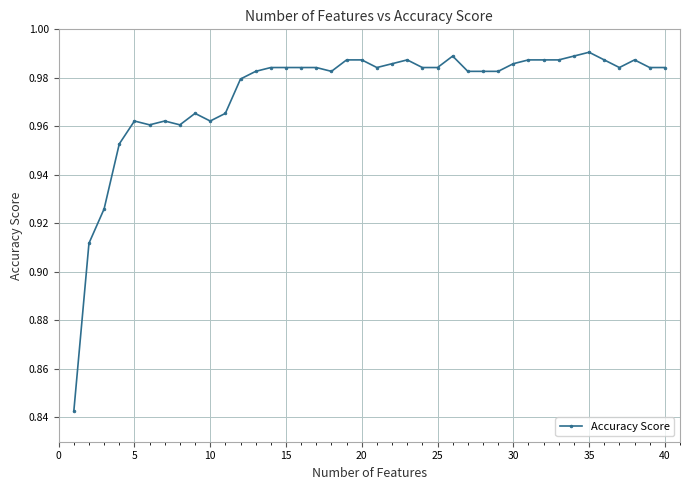

What is the sum of all values?

38.9